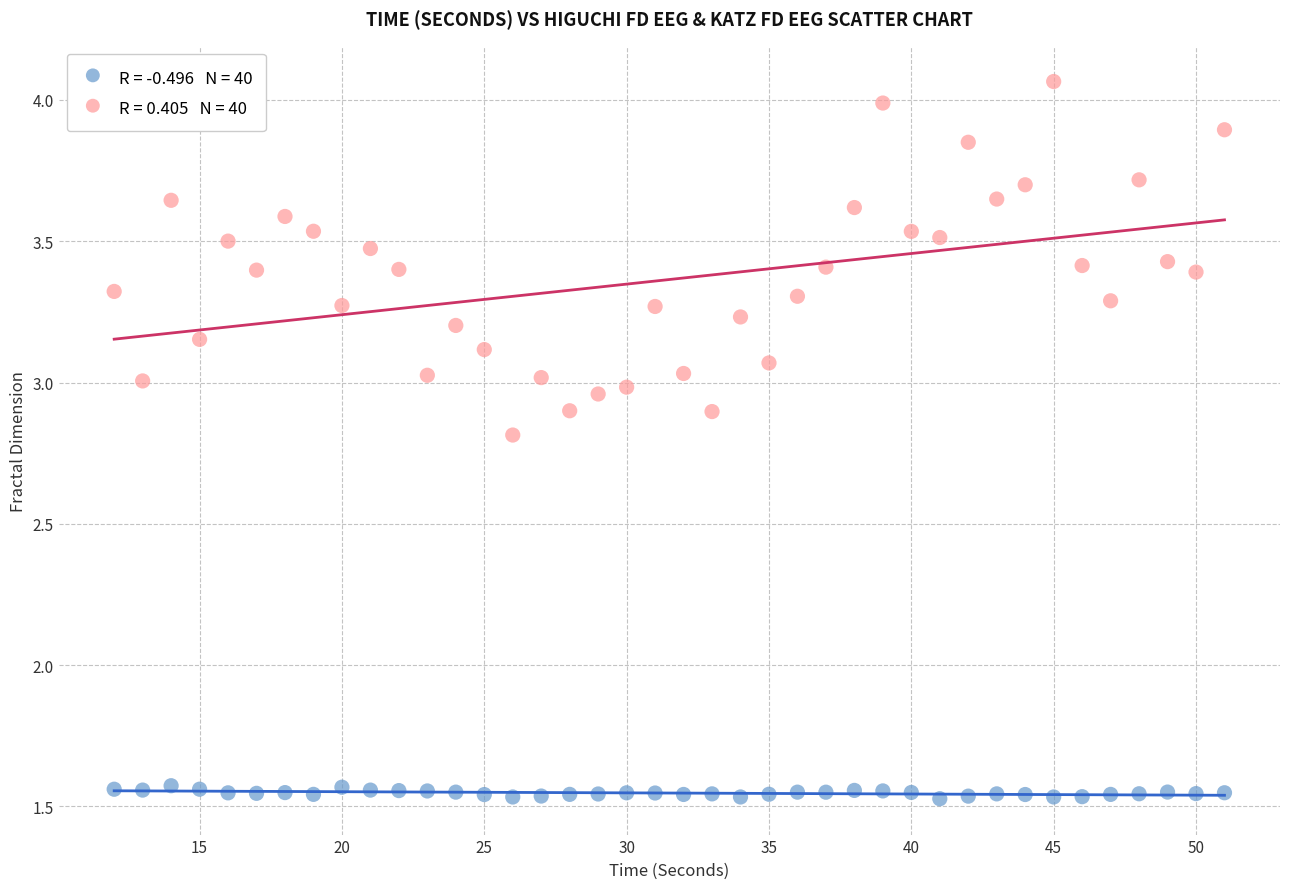

Across all data points, what is the range of X values (max minus min)?

39.0